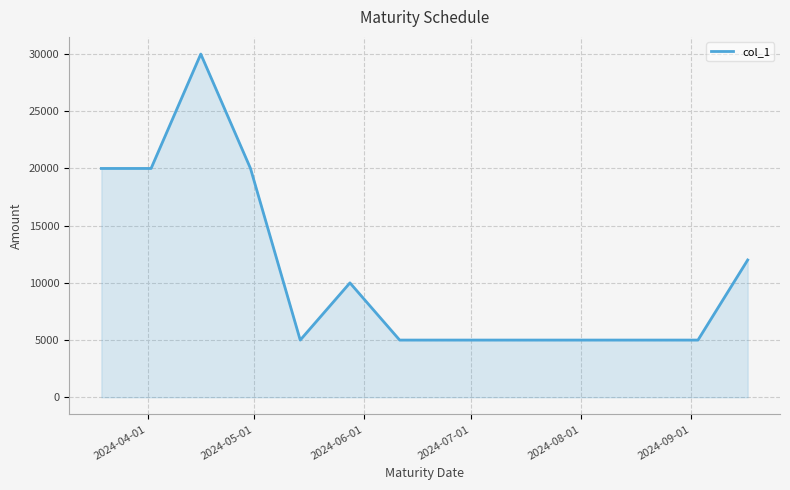

What is the smallest value displayed?

5000